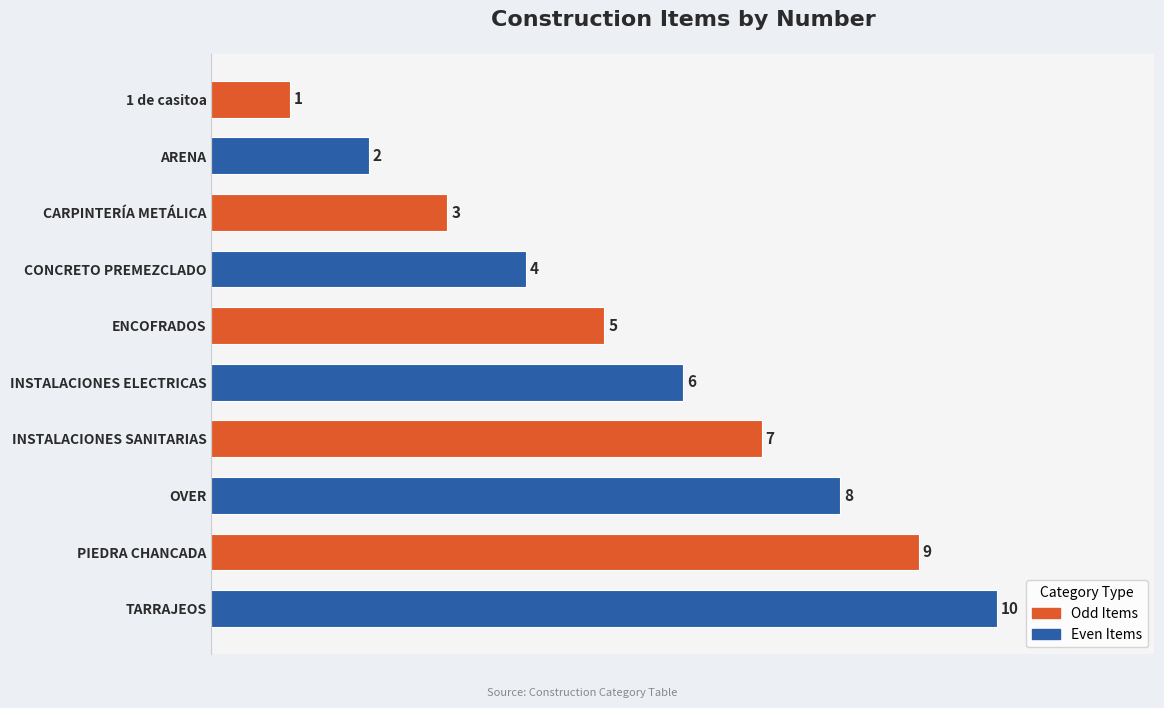

Count the number of data series in this chart.

1